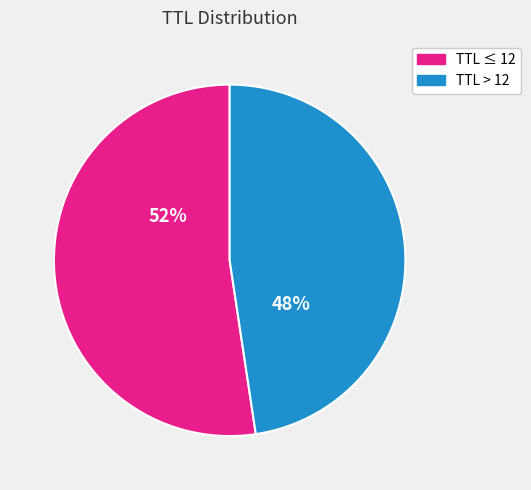

The TTL ≤ 12 slice represents 43% of the pie. True or false?

False